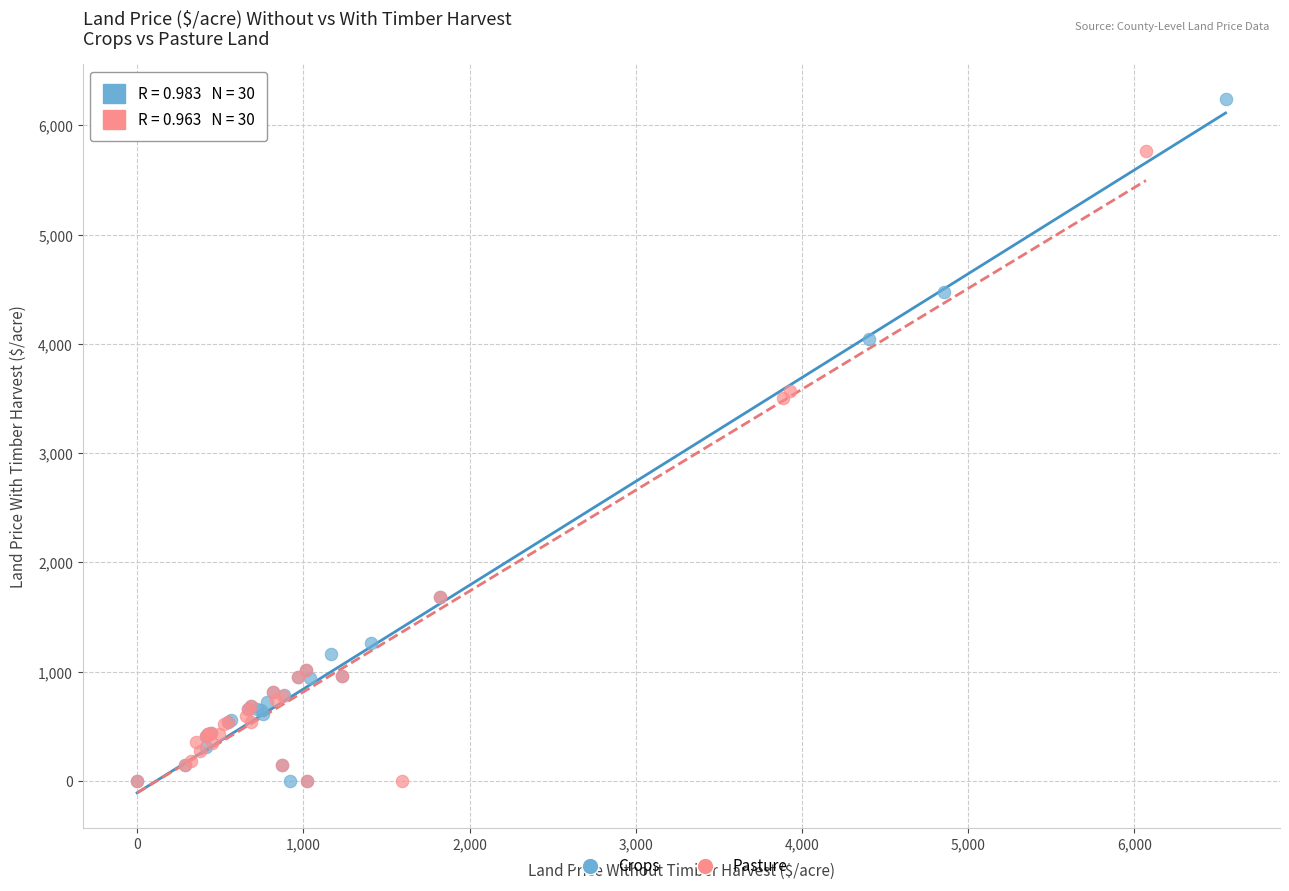

Which series reaches the maximum Y coordinate?

Crops